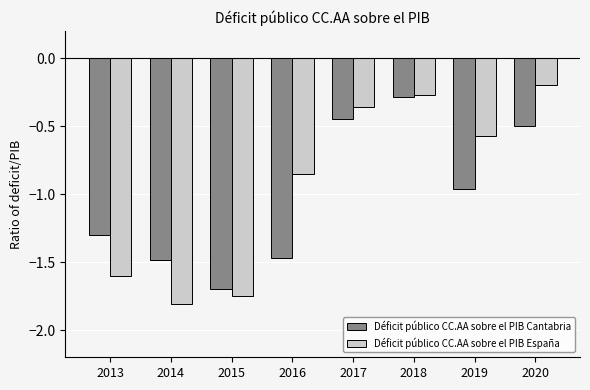

Which series has the largest total across all categories?

Déficit público CC.AA sobre el PIB España